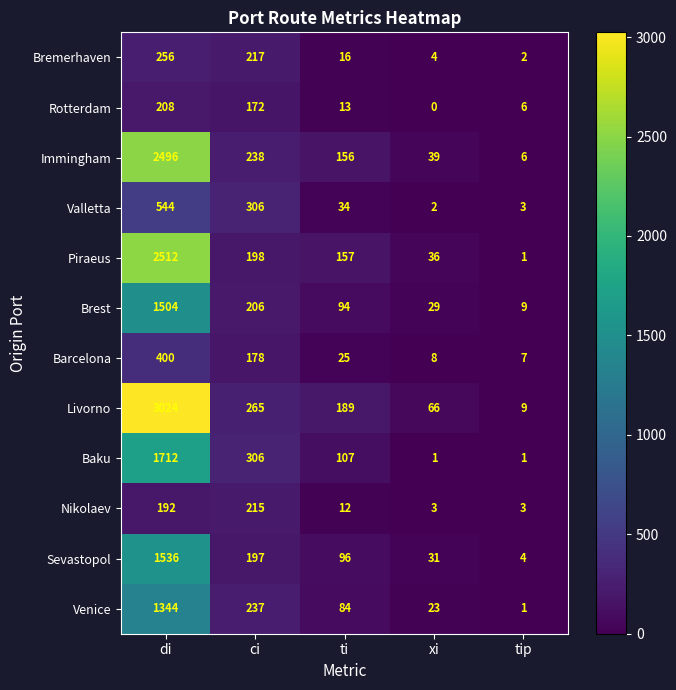

Rank the series at ti from lowest to highest value.

Nikolaev, Rotterdam, Bremerhaven, Barcelona, Valletta, Venice, Brest, Sevastopol, Baku, Immingham, Piraeus, Livorno